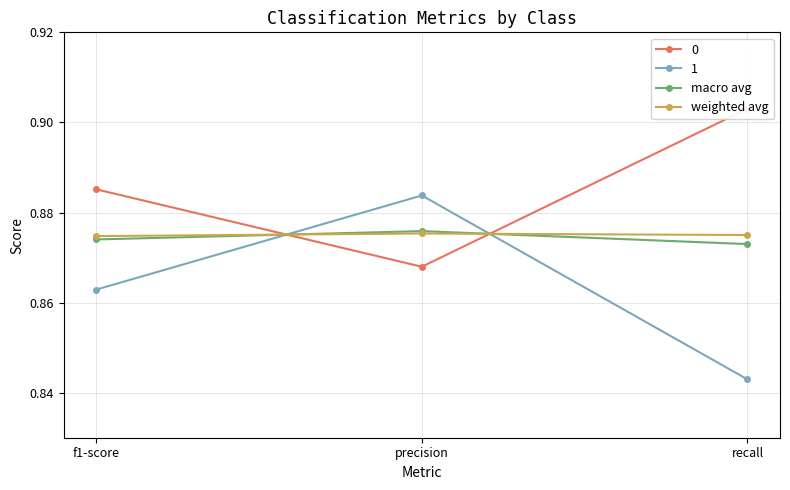

At how many categories does at least one series exceed 0?

3